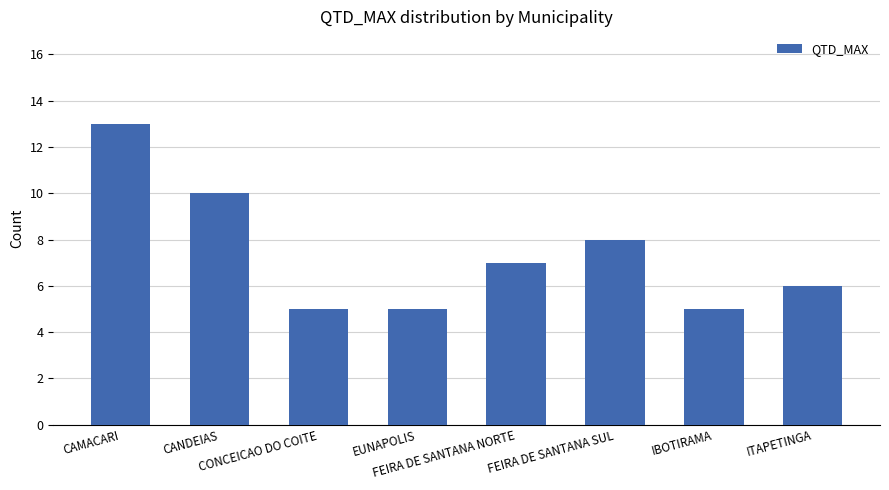

What is the average value?

7